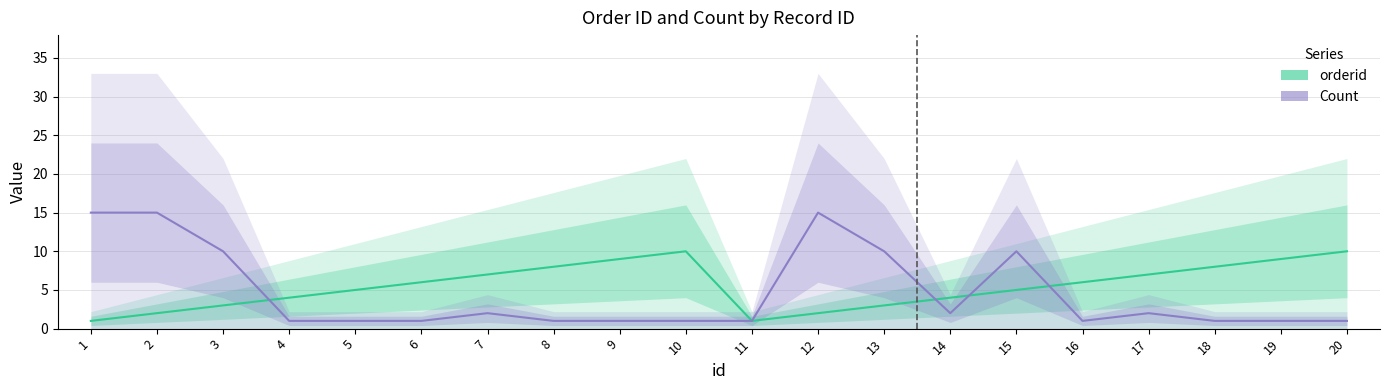

List the series in order of their peak value, highest first.

Count, orderid